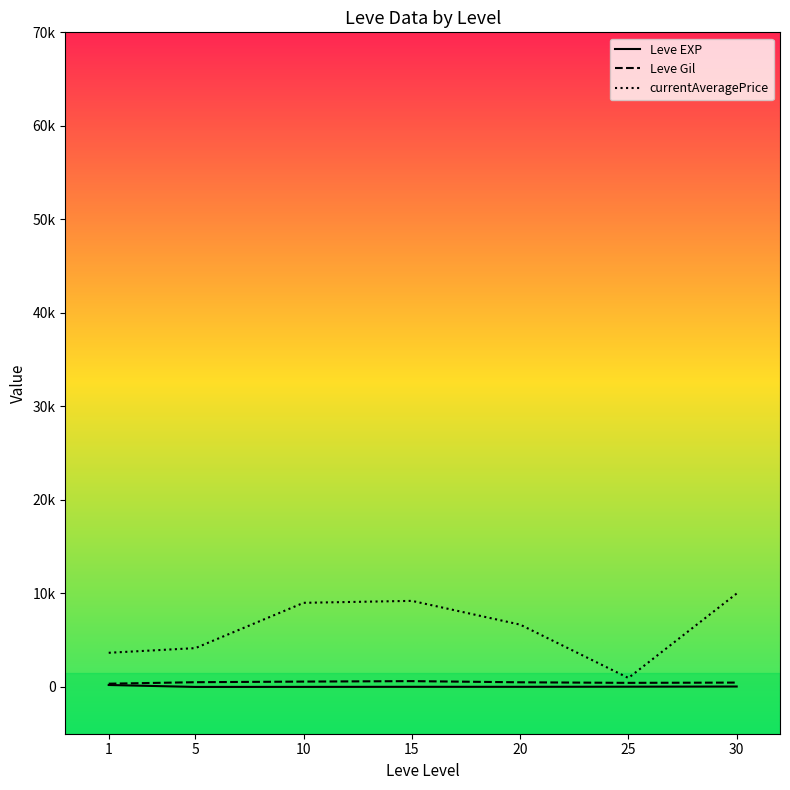

Which series changed the most between 15 and 30?

currentAveragePrice